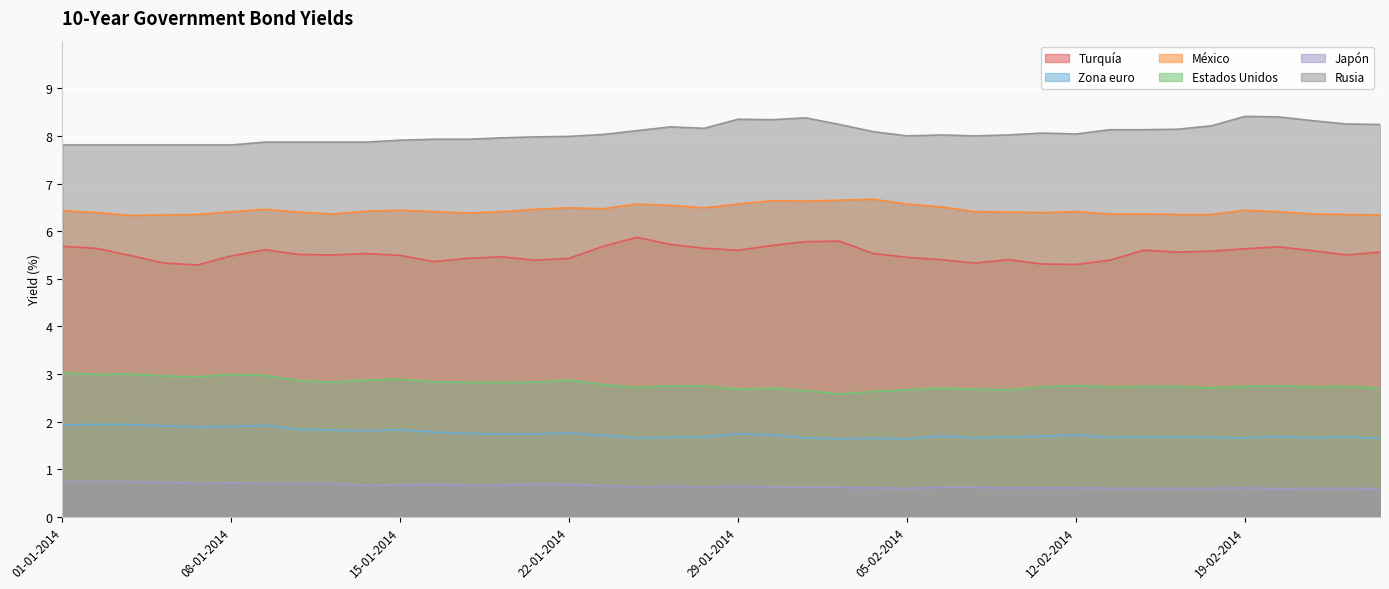

Reading right to left, list all the values displayed in this chart.

Turquía: 5.6	5.5	5.6	5.7	5.6	5.6	5.6	5.6	5.4	5.3	5.3	5.4	5.3	5.4	5.5	5.5	5.8	5.8	5.7	5.6	5.6	5.7	5.9	5.7	5.4	5.4	5.5	5.4	5.4	5.5	5.5	5.5	5.5	5.6	5.5	5.3	5.3	5.5	5.6	5.7
Zona euro: 1.6	1.7	1.7	1.7	1.7	1.7	1.7	1.7	1.7	1.7	1.7	1.7	1.7	1.7	1.6	1.6	1.6	1.7	1.7	1.7	1.7	1.7	1.7	1.7	1.8	1.7	1.7	1.8	1.8	1.8	1.8	1.8	1.8	1.9	1.9	1.9	1.9	1.9	1.9	1.9
México: 6.3	6.3	6.4	6.4	6.4	6.3	6.3	6.4	6.4	6.4	6.4	6.4	6.4	6.5	6.6	6.7	6.7	6.6	6.6	6.6	6.5	6.5	6.6	6.5	6.5	6.5	6.4	6.4	6.4	6.4	6.4	6.4	6.4	6.5	6.4	6.3	6.3	6.3	6.4	6.4
Estados Unidos: 2.7	2.7	2.7	2.8	2.7	2.7	2.7	2.7	2.7	2.8	2.7	2.7	2.7	2.7	2.7	2.6	2.6	2.6	2.7	2.7	2.8	2.8	2.7	2.8	2.9	2.8	2.8	2.8	2.8	2.9	2.9	2.8	2.9	3.0	3.0	2.9	3.0	3.0	3.0	3.0
Japón: 0.6	0.6	0.6	0.6	0.6	0.6	0.6	0.6	0.6	0.6	0.6	0.6	0.6	0.6	0.6	0.6	0.6	0.6	0.6	0.6	0.6	0.6	0.6	0.7	0.7	0.7	0.7	0.7	0.7	0.7	0.7	0.7	0.7	0.7	0.7	0.7	0.7	0.7	0.7	0.7
Rusia: 8.2	8.2	8.3	8.4	8.4	8.2	8.1	8.1	8.1	8.0	8.1	8.0	8.0	8.0	8.0	8.1	8.2	8.4	8.3	8.3	8.2	8.2	8.1	8.0	8.0	8.0	8.0	7.9	7.9	7.9	7.9	7.9	7.9	7.9	7.8	7.8	7.8	7.8	7.8	7.8